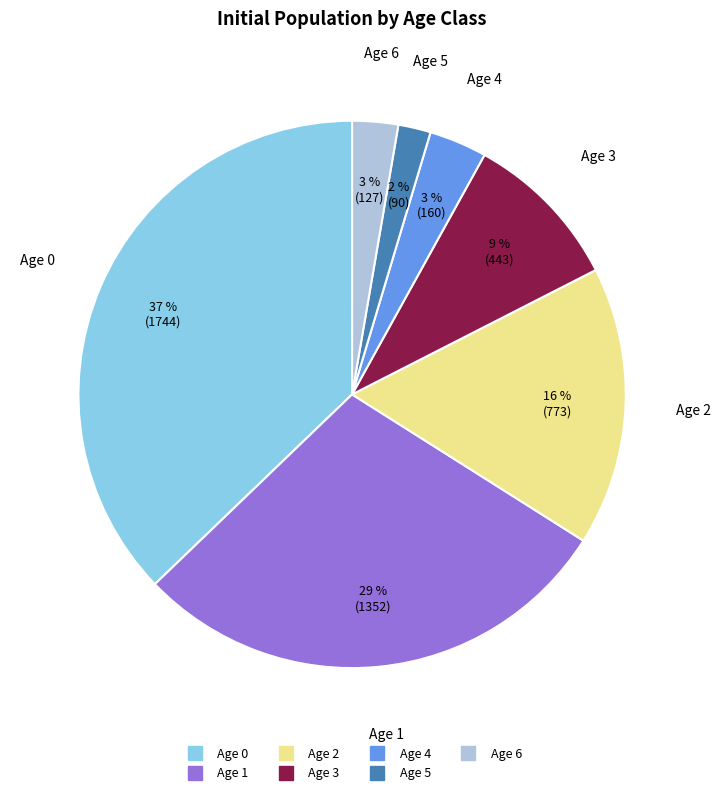

To the nearest percent, what is the combined percentage of Age 6 and Age 3?

12%